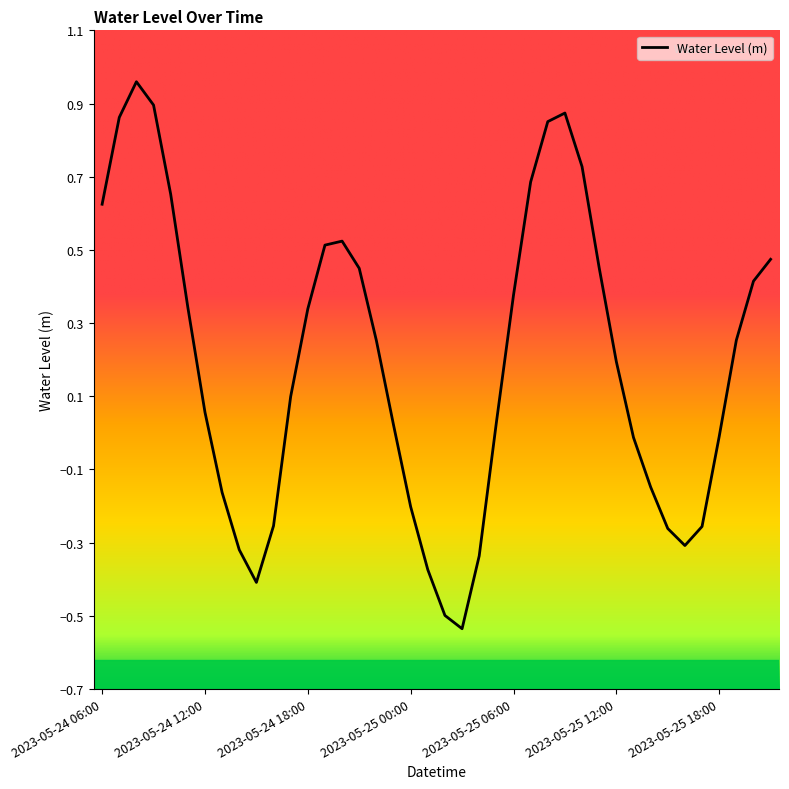

What is the difference between the maximum and minimum values?

1.5